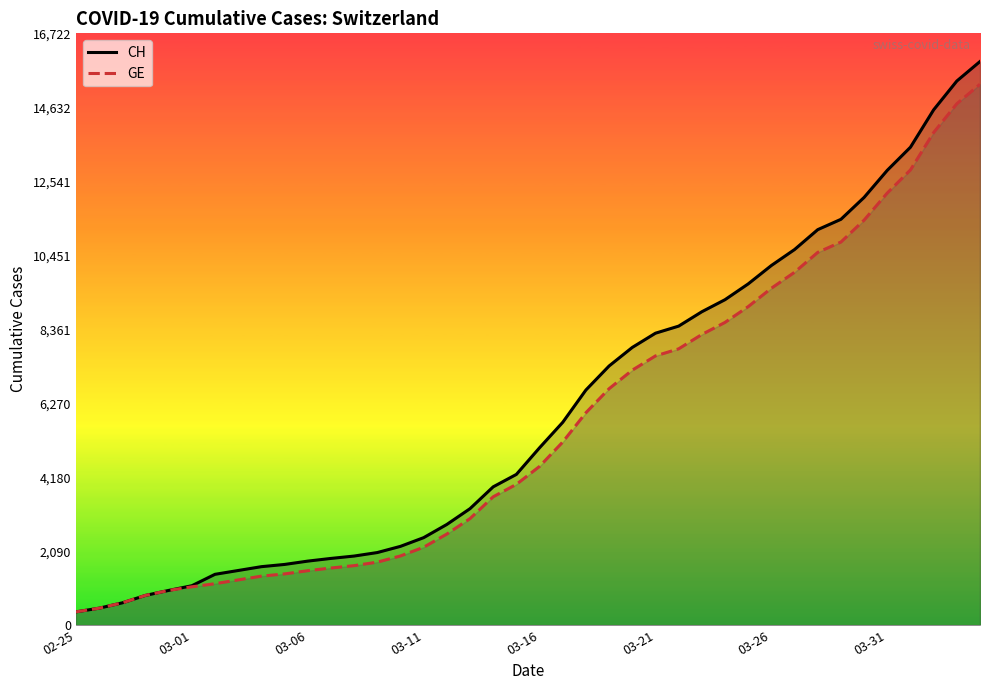

What is the maximum value shown in the chart?

15926